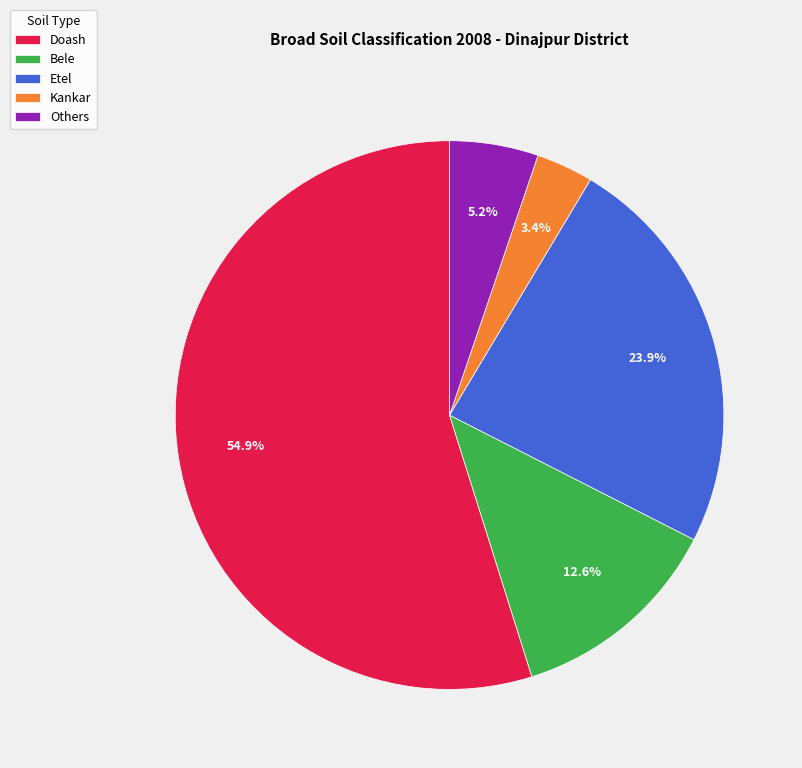

Which category has the smallest portion of the pie?

Kankar